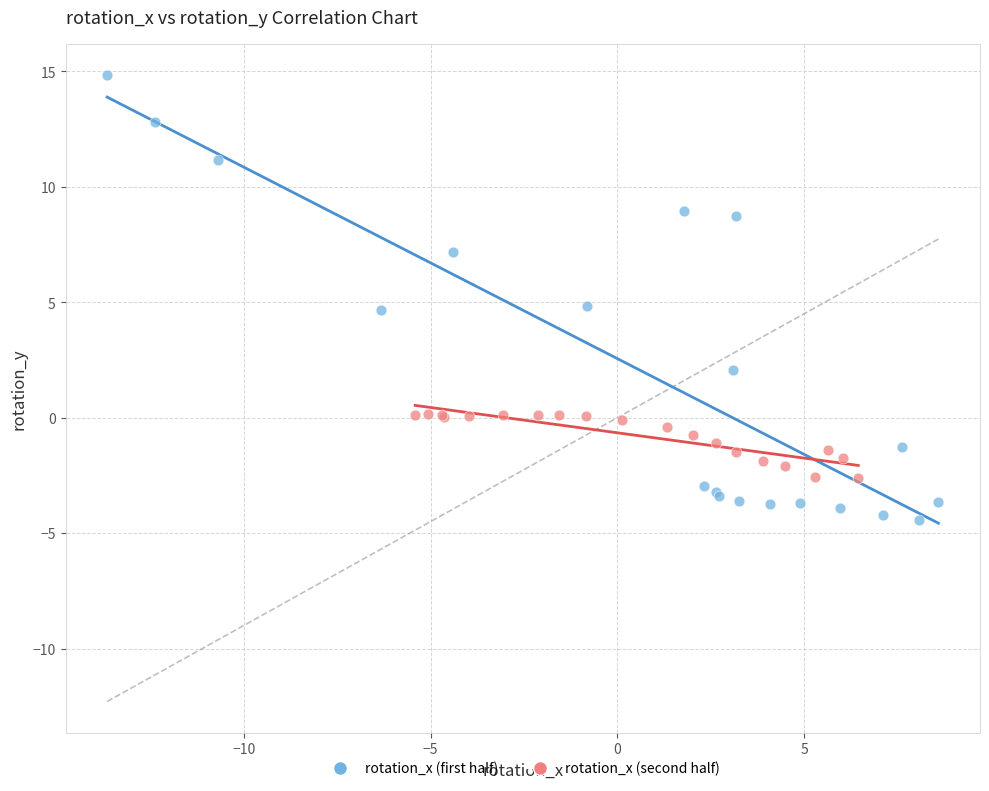

Which series contains the highest Y value?

rotation_x (first half)